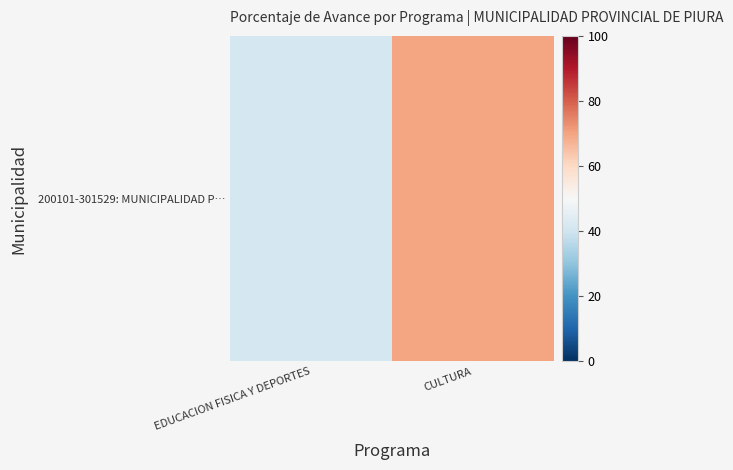

What is the maximum value shown in the chart?

69.9